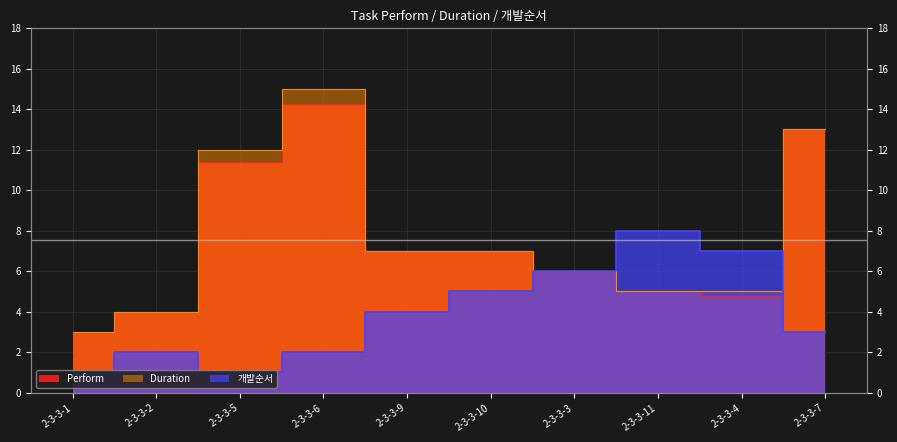

At which label is Perform closest to 8?

2-3-3-9